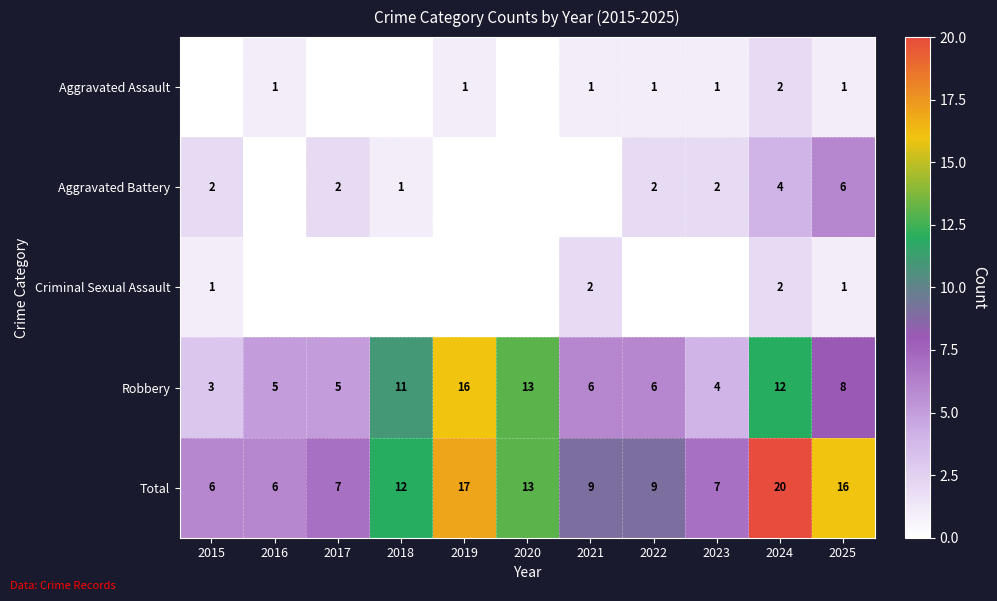

What is the greatest value displayed?

20